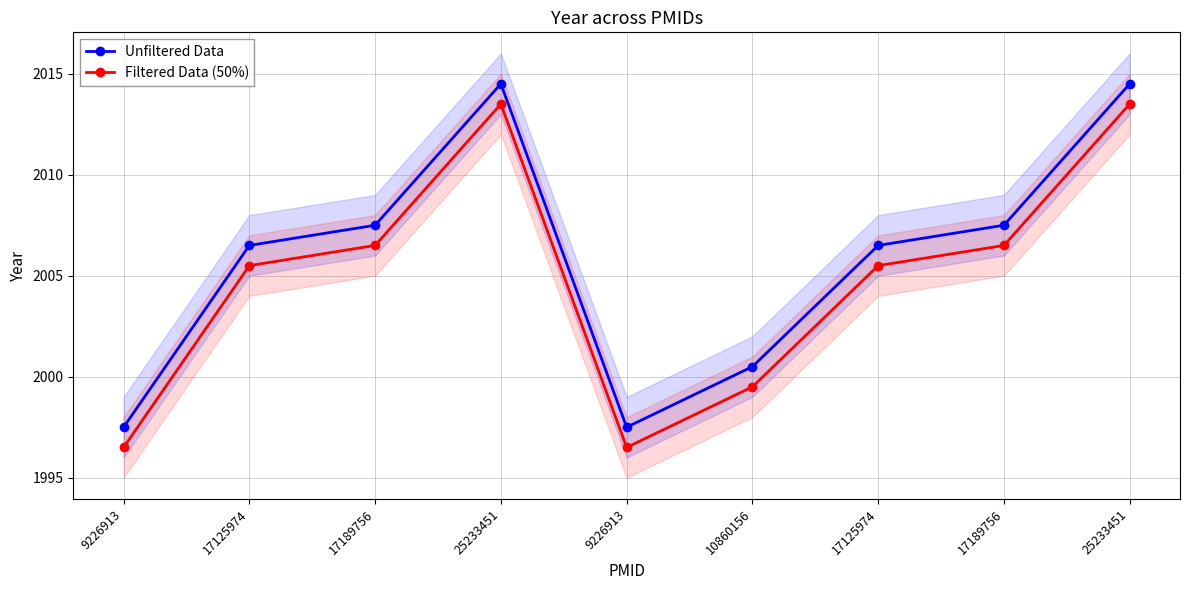

Is the value of Filtered Data (50%) at 17189756 greater than the value of Unfiltered Data at 9226913?

Yes